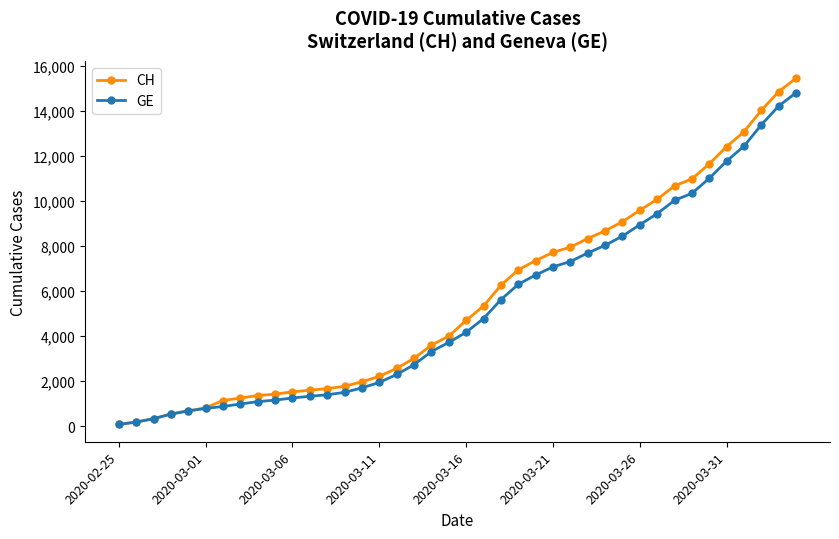

Rank the series by their maximum value, from lowest to highest.

GE, CH